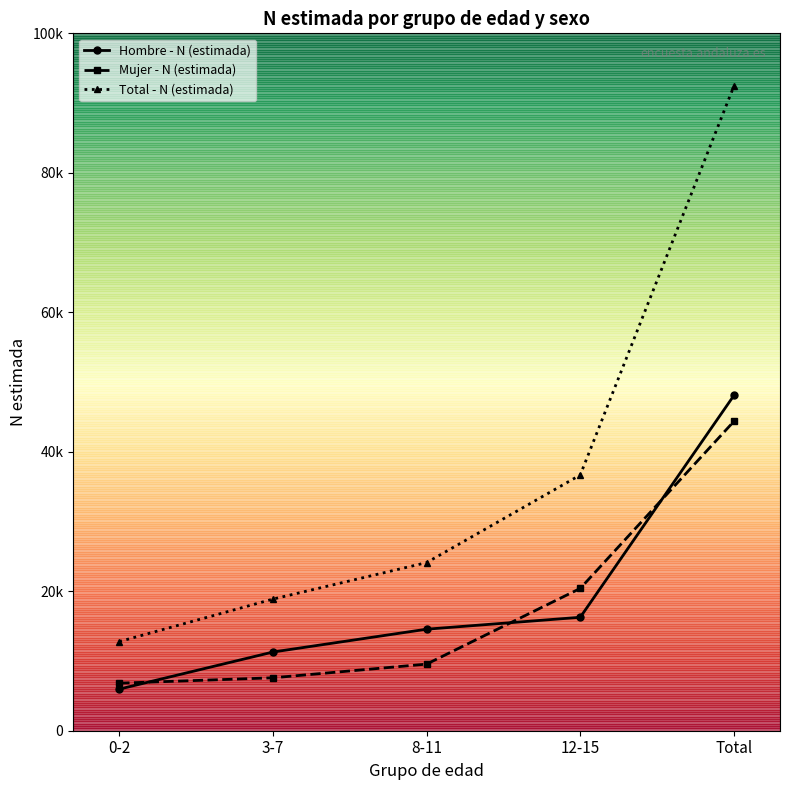

True or false: Total - N (estimada) and Hombre - N (estimada) cross at least once.

False